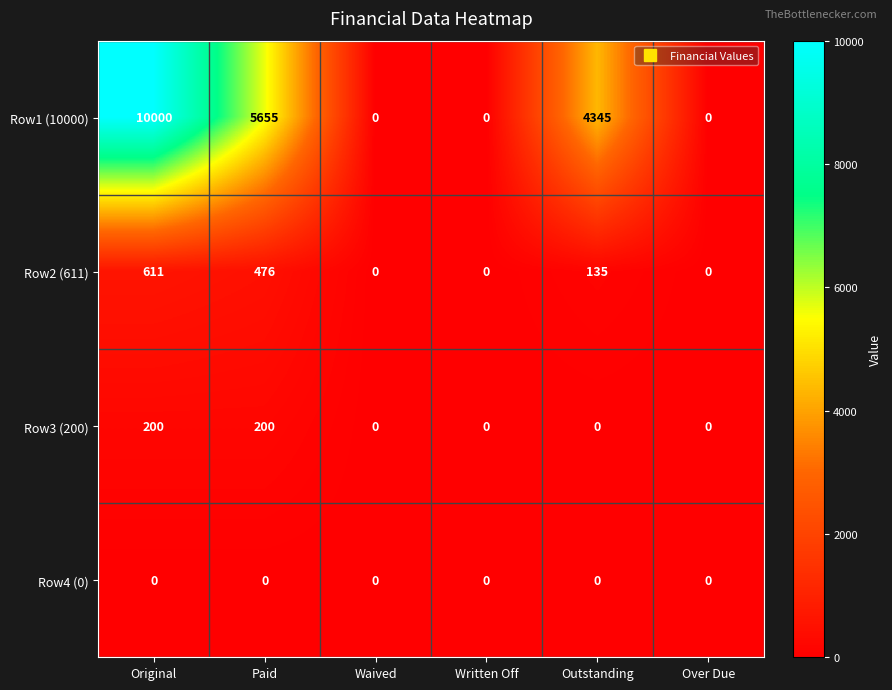

At Paid, list the series in order from largest to smallest.

Row1 (10000), Row2 (611), Row3 (200), Row4 (0)